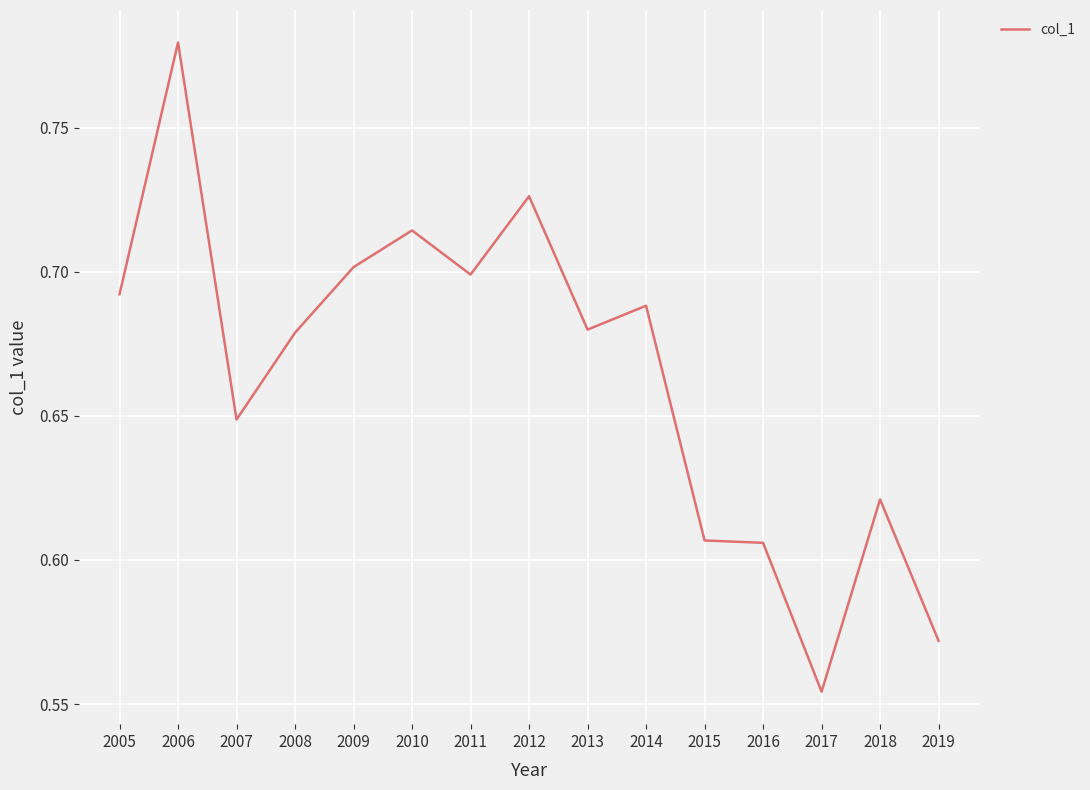

The value at 2016 is 0.9. True or false?

False